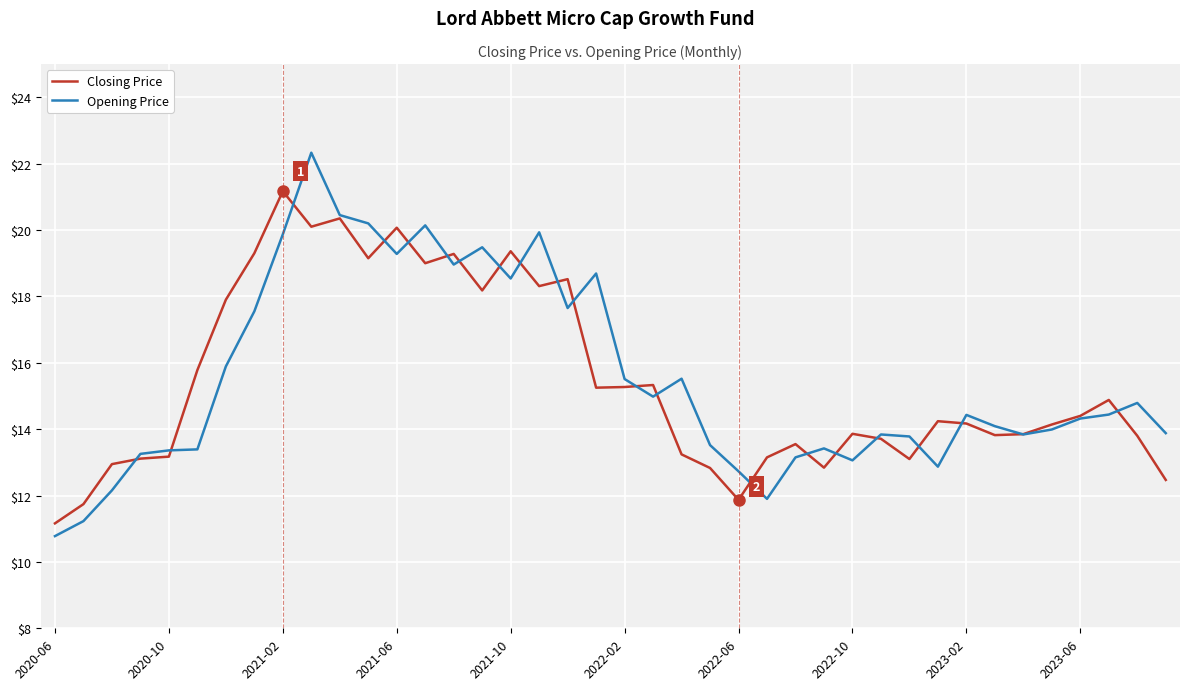

How many lines are shown in the chart?

2